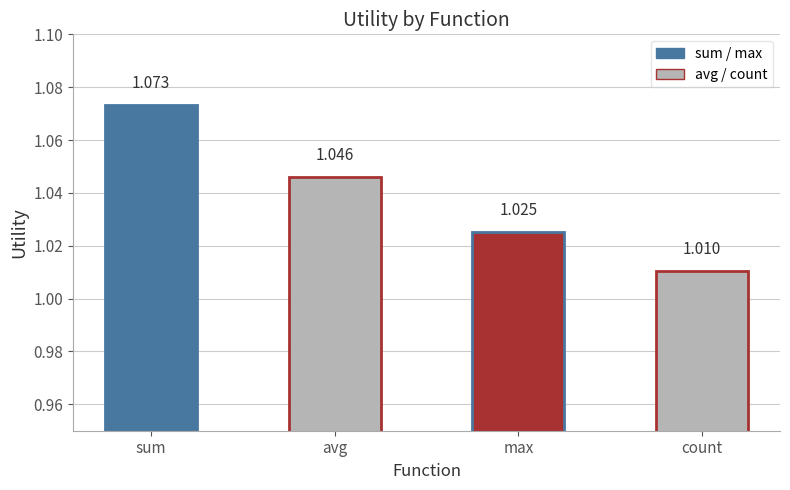

Which label corresponds to the largest value in the chart?

sum